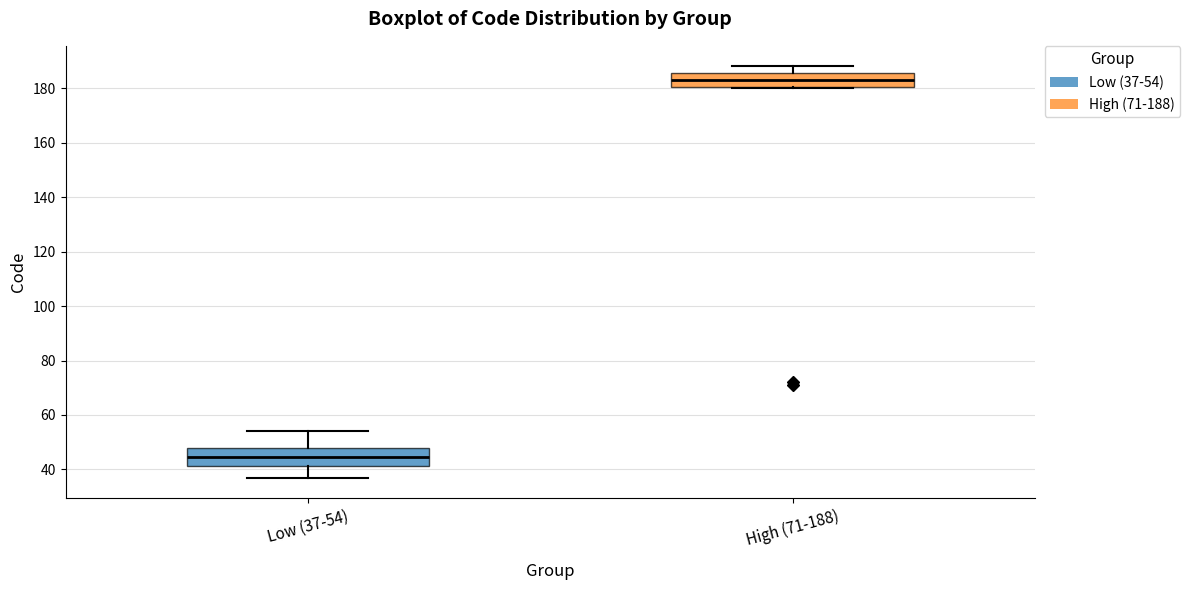

Reading left to right, read every box against the y-axis: the position of its median line, the range the box covers, and the ends of its whiskers. The values are not printed on the chart, so give them approximately, as read against the axis.

Low (37-54): median 44, box 42 to 48, whiskers 38 to 54
High (71-188): median 184, box 180 to 186, whiskers 180 to 188